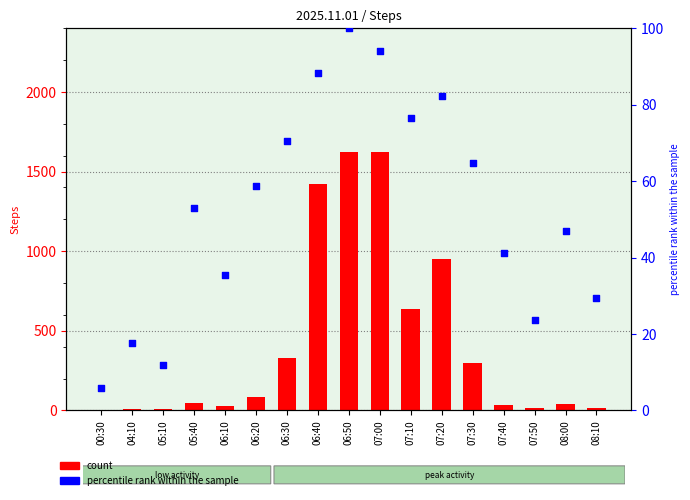

Which series has the largest total across all categories?

Steps